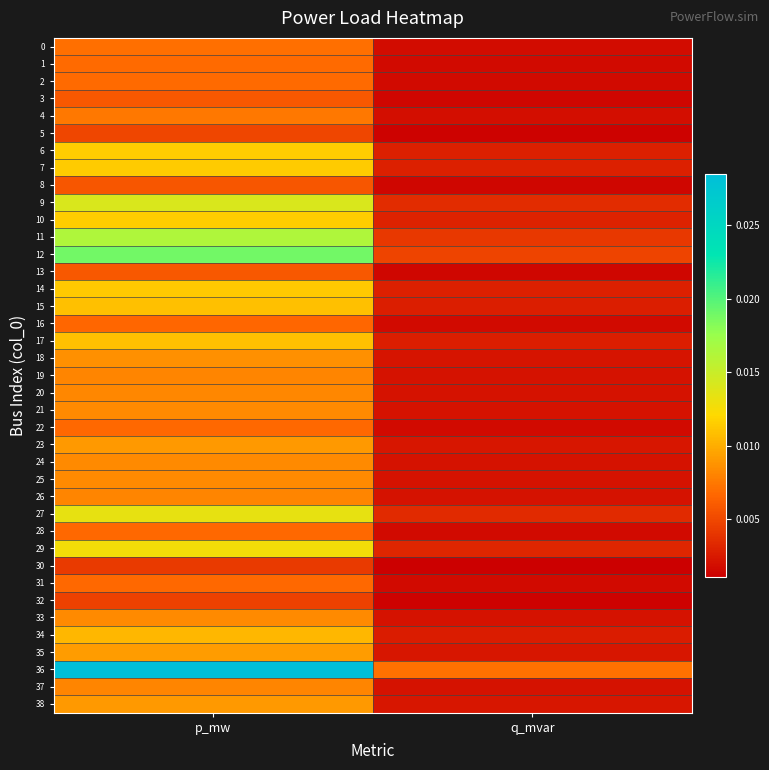

Which series has the largest total across all categories?

36